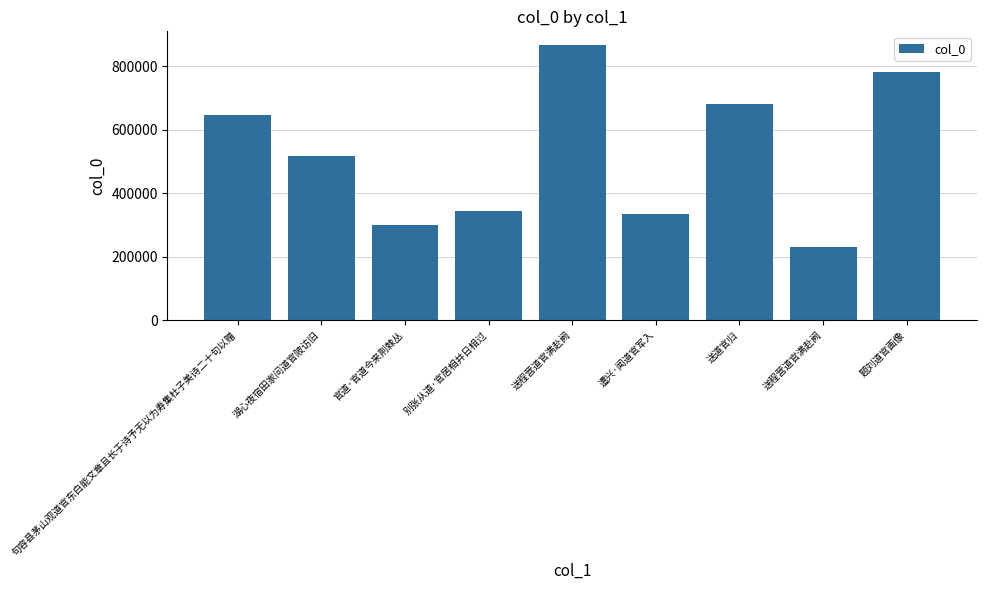

What is the greatest value displayed?

866354